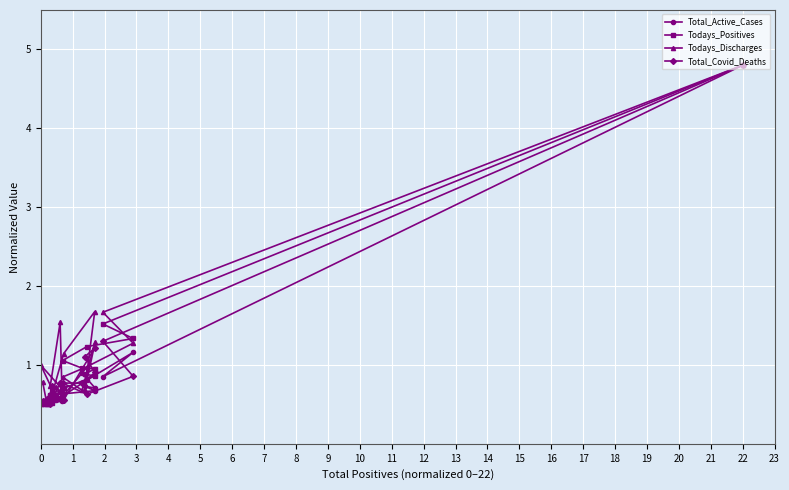

At which label does Total_Covid_Deaths reach its peak?

22